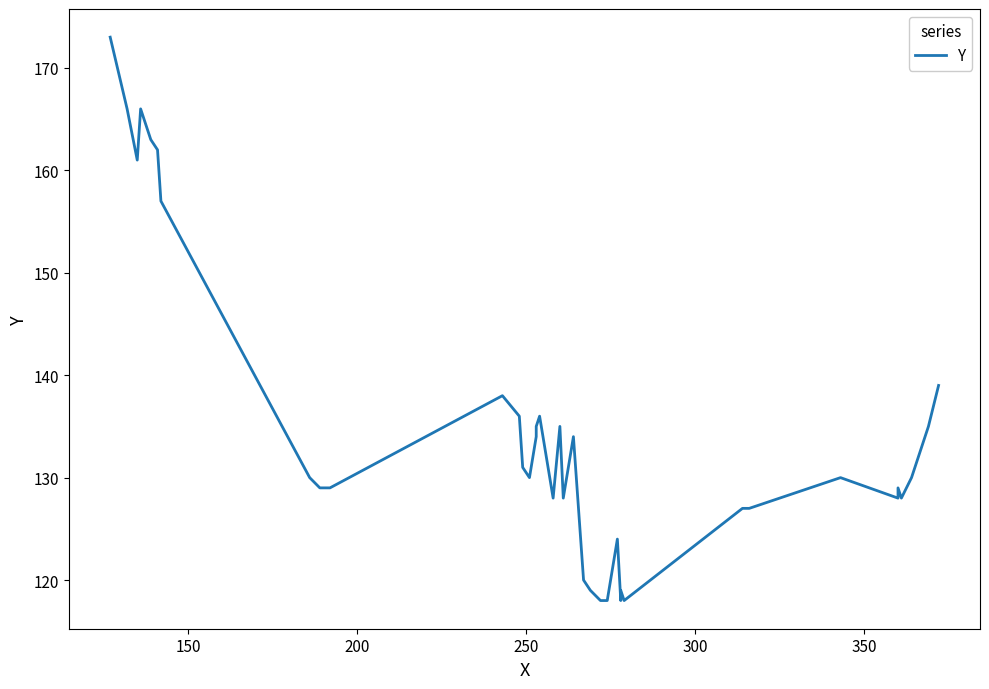

How many categories are shown in the chart?

40